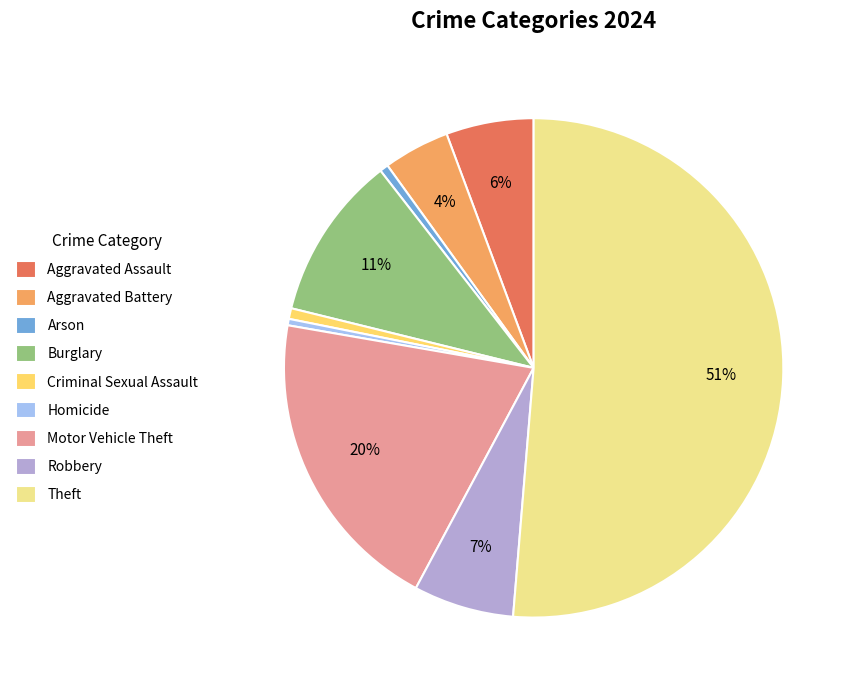

Is the sum of Arson and Theft greater than half?

Yes